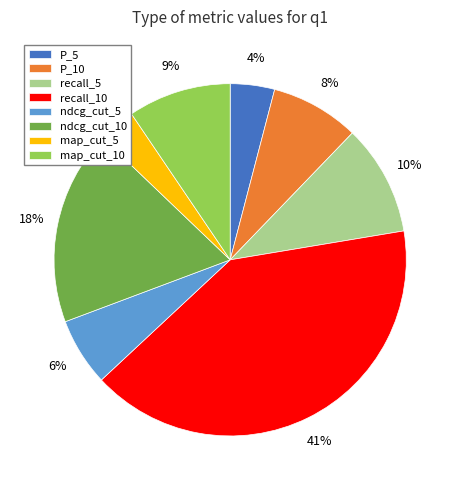

How many slices are in this pie chart?

8